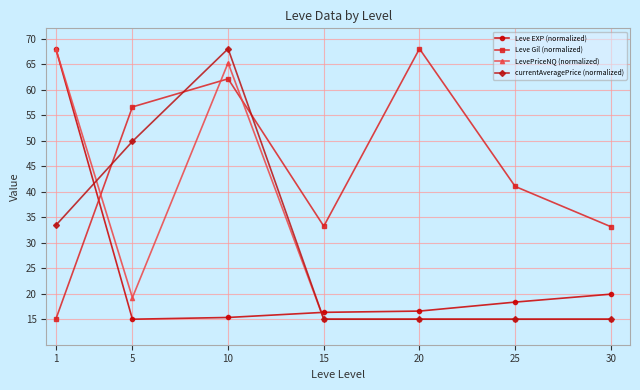

The value of Leve Gil (normalized) at 10 is 93.4. True or false?

False